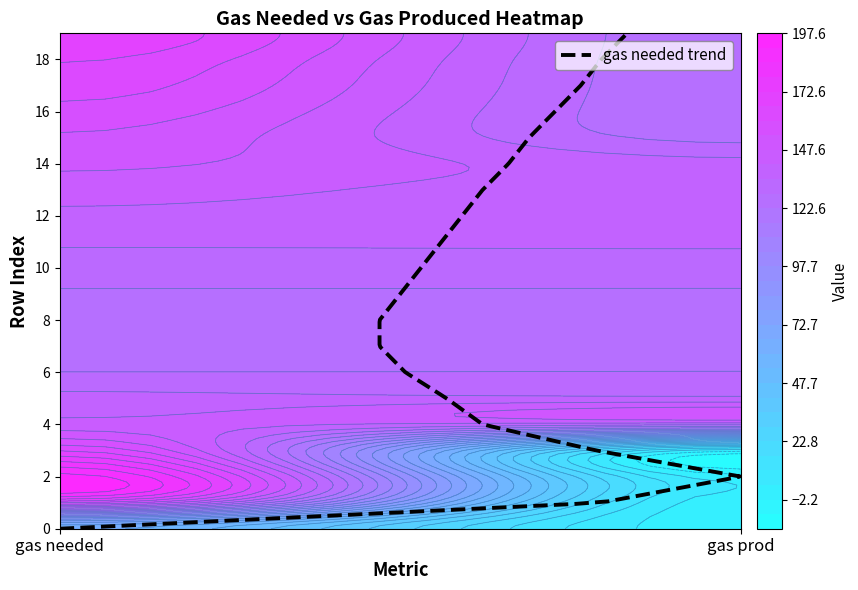

The 10 series shows 132 at 1. True or false?

True